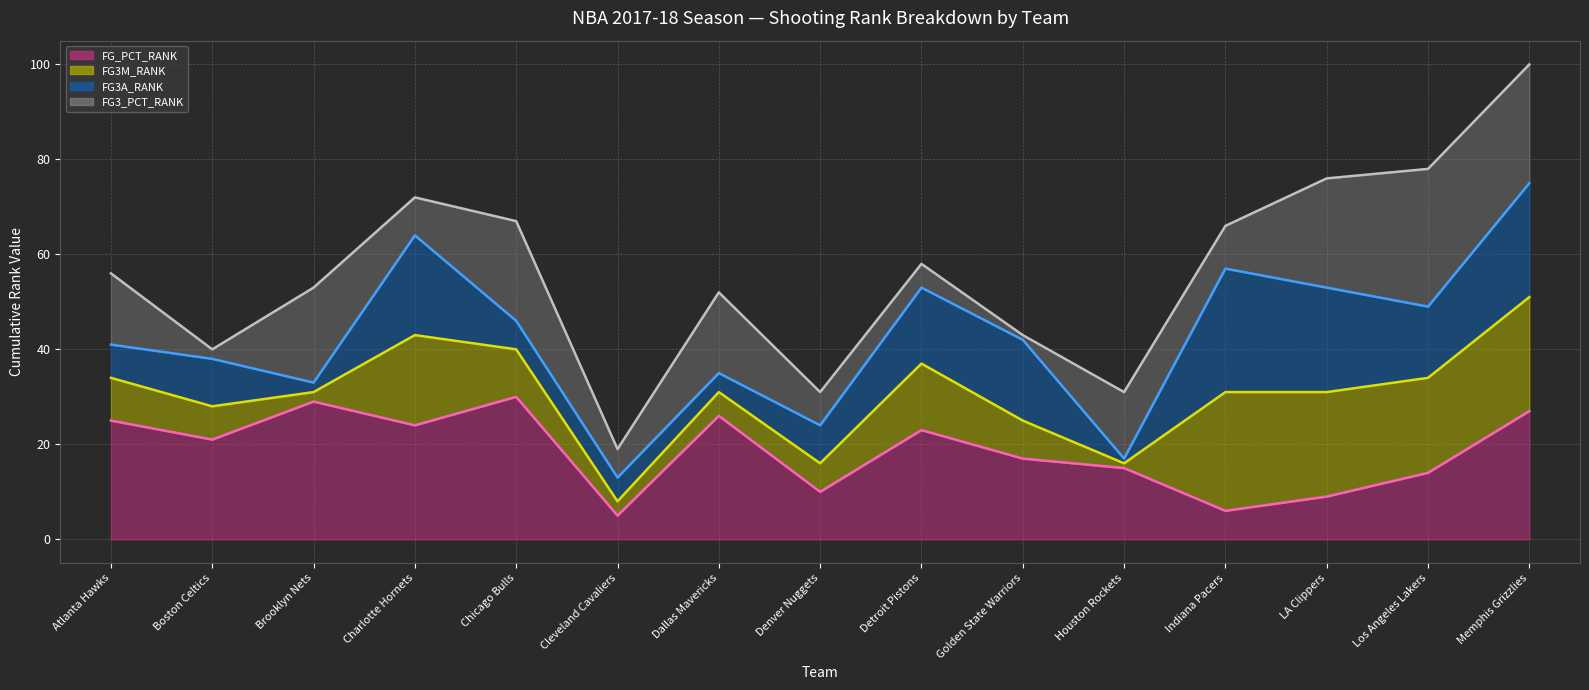

What is the total value across all series at Houston Rockets?

79